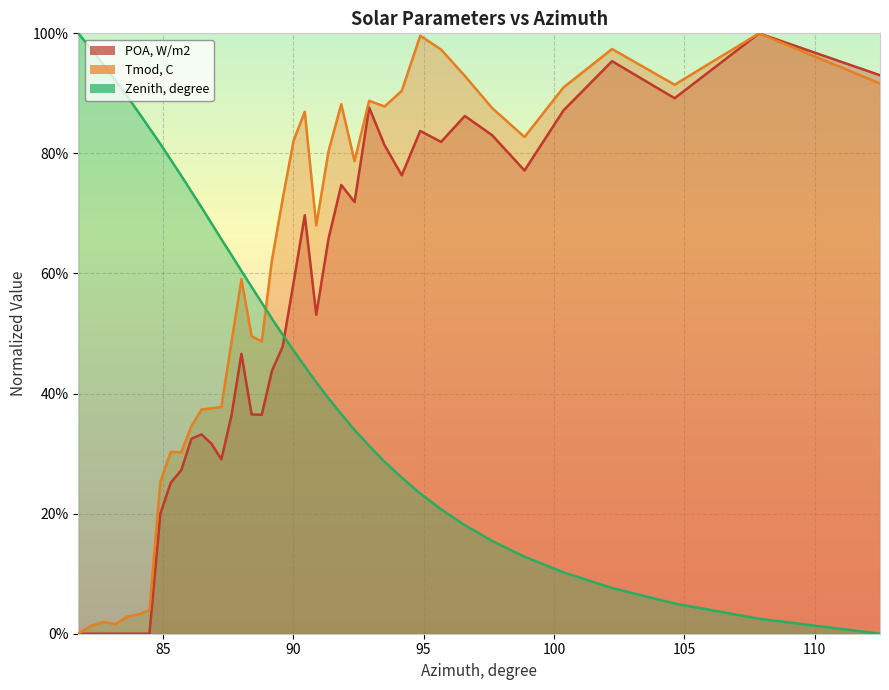

True or false: Zenith, degree and Tmod, C intersect in this chart.

True